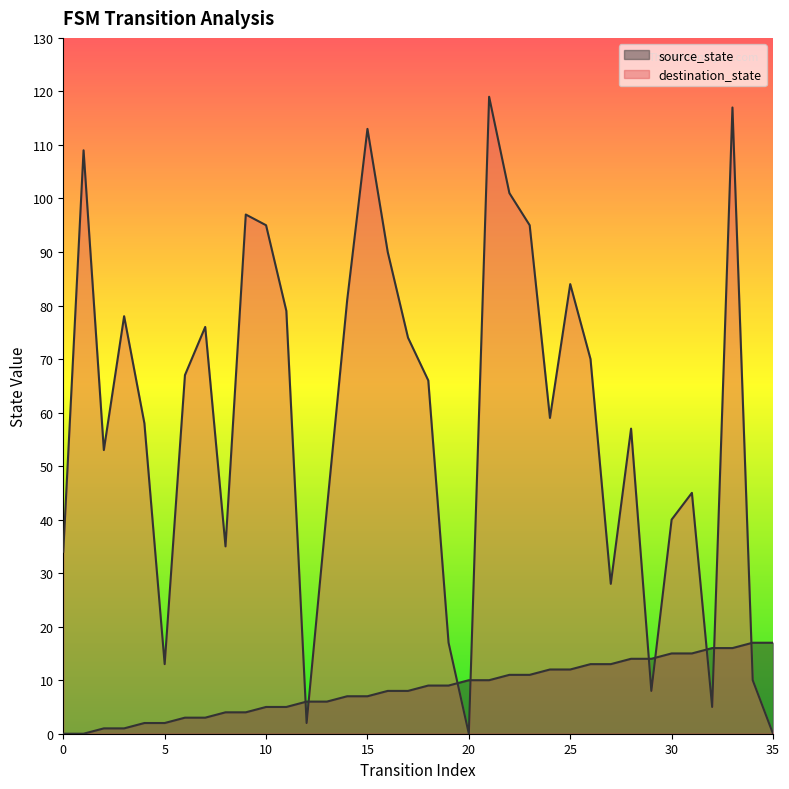

Does the chart have visible grid lines?

No